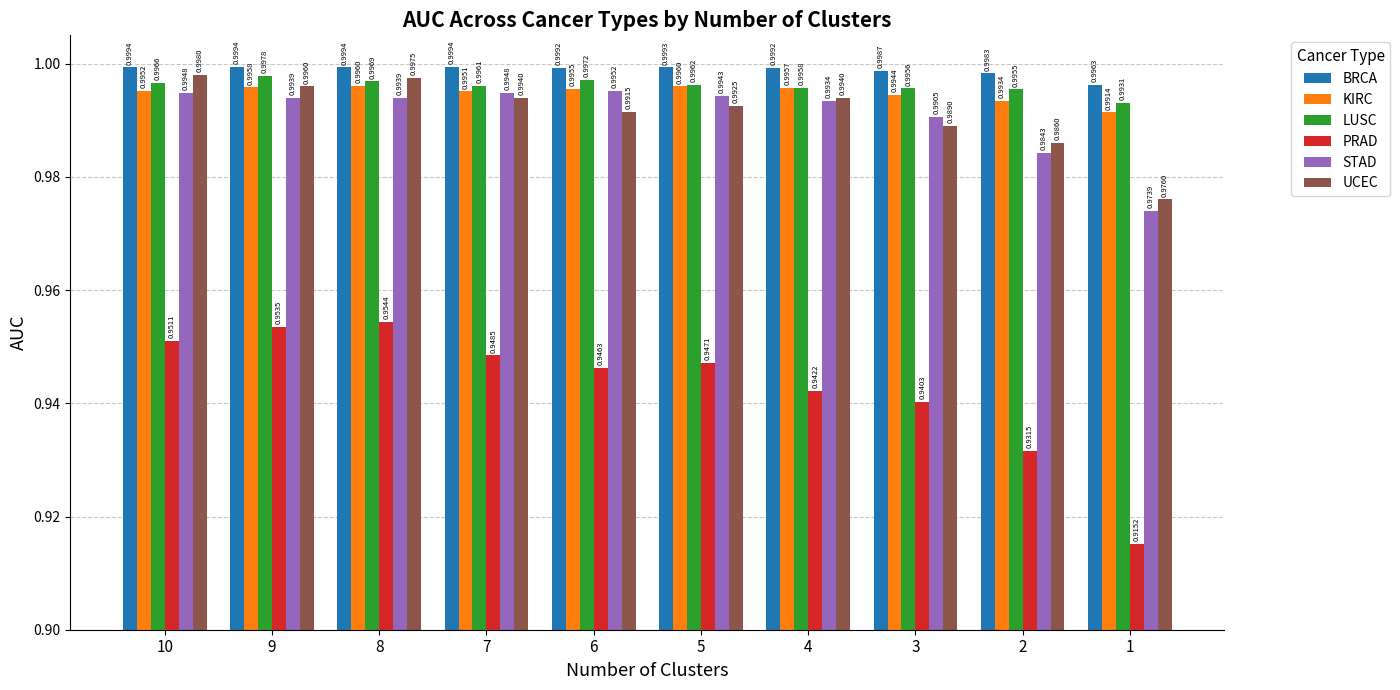

What is the total value across all series at 4?

5.9